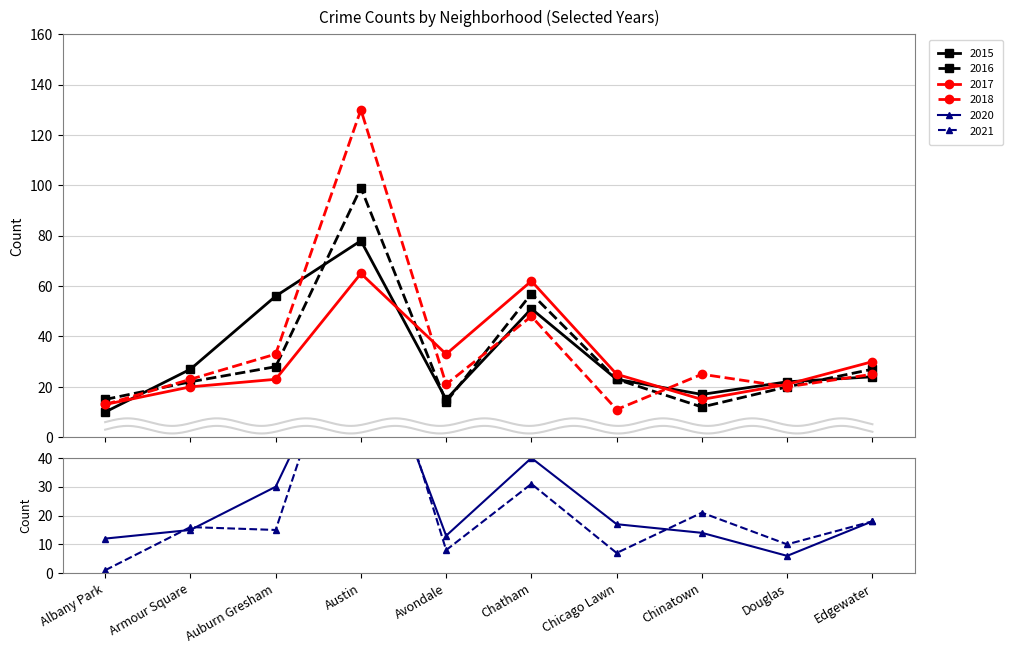

Which has a higher value, Douglas or Albany Park?

Douglas